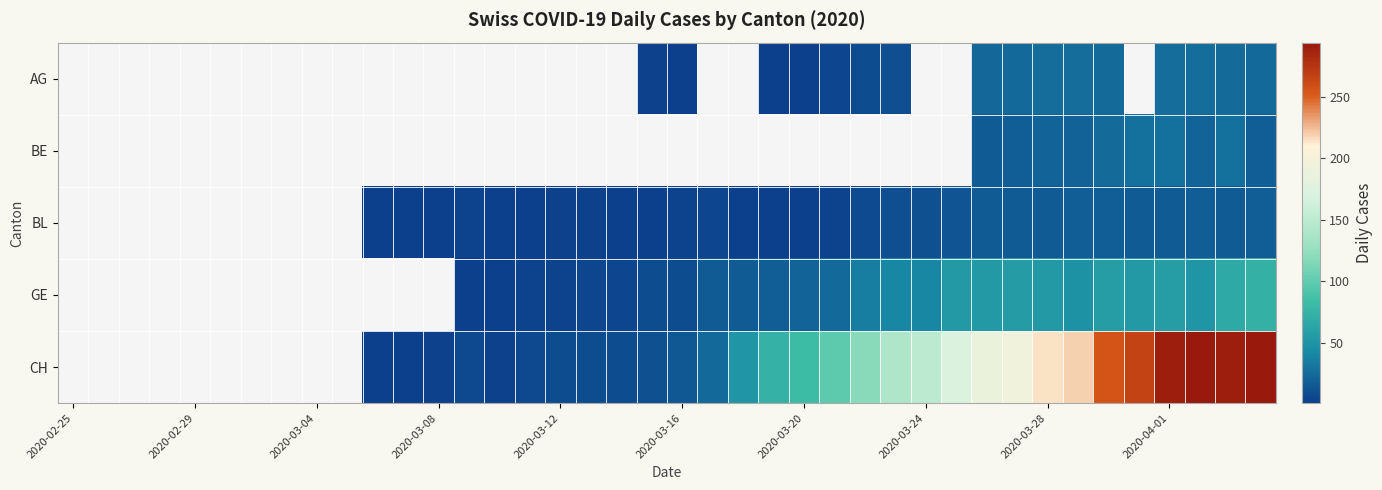

How many positive values does the BL series have?

30